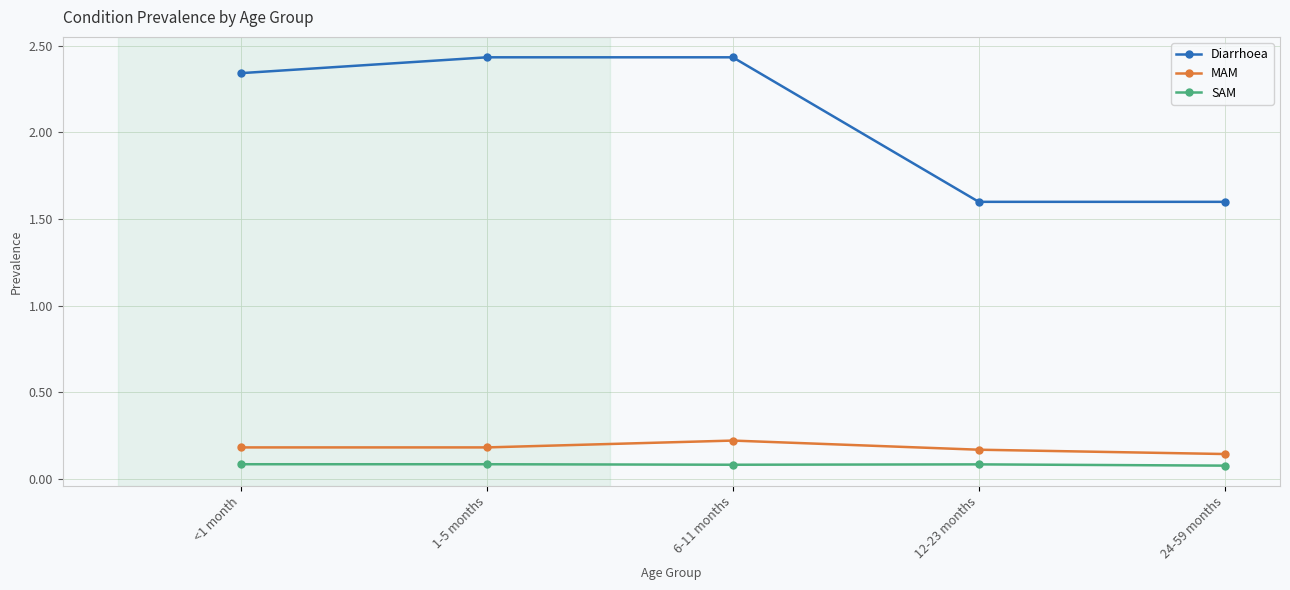

Rank the series at 12-23 months from lowest to highest value.

SAM, MAM, Diarrhoea